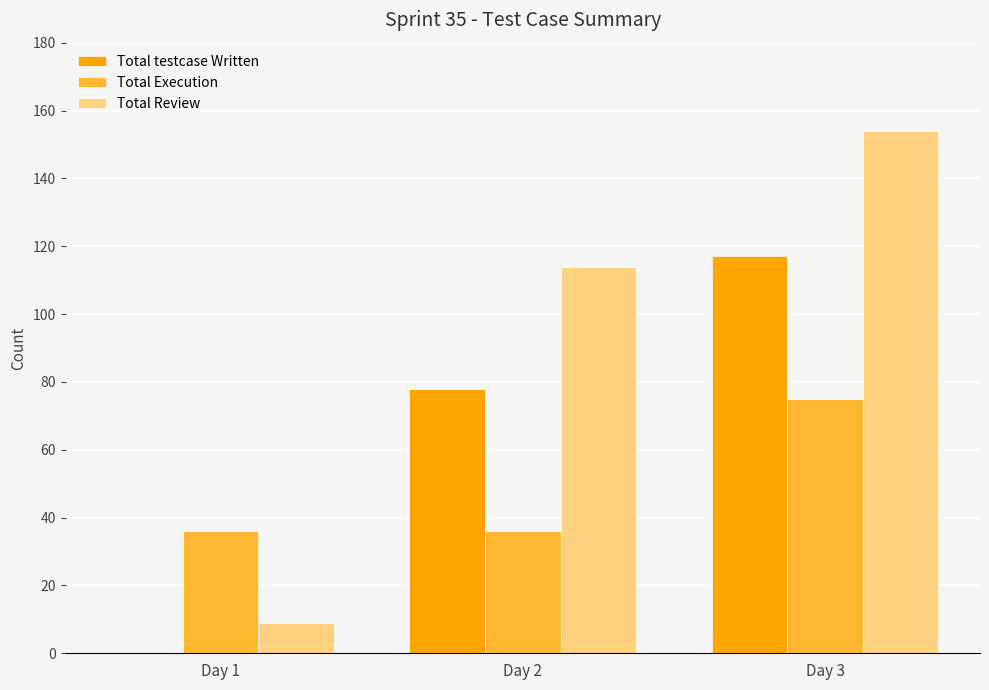

Which category has the highest value in the Total Review series?

Day 3